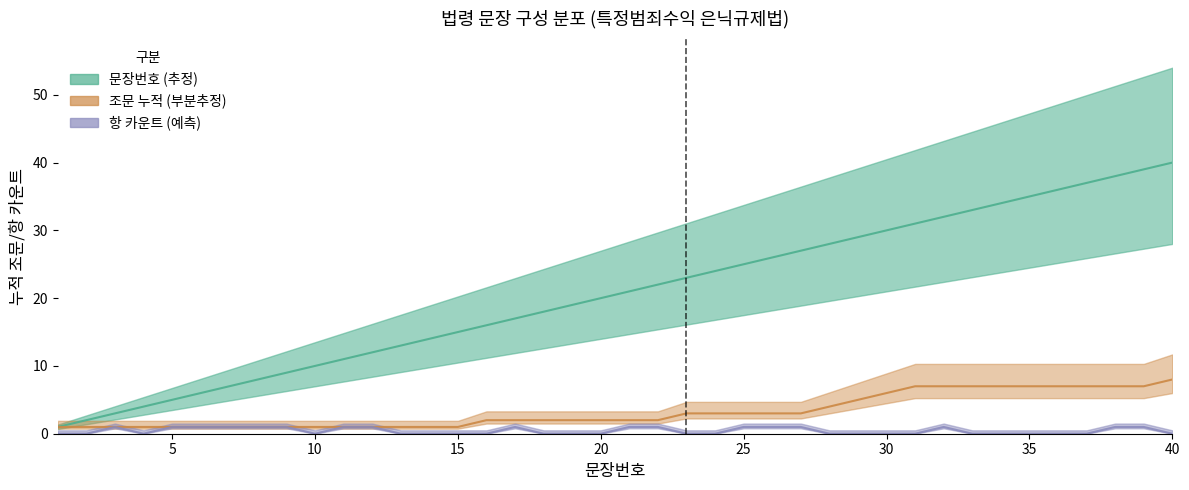

Count the 구분별_항수 values in the range 0 to 1.

40